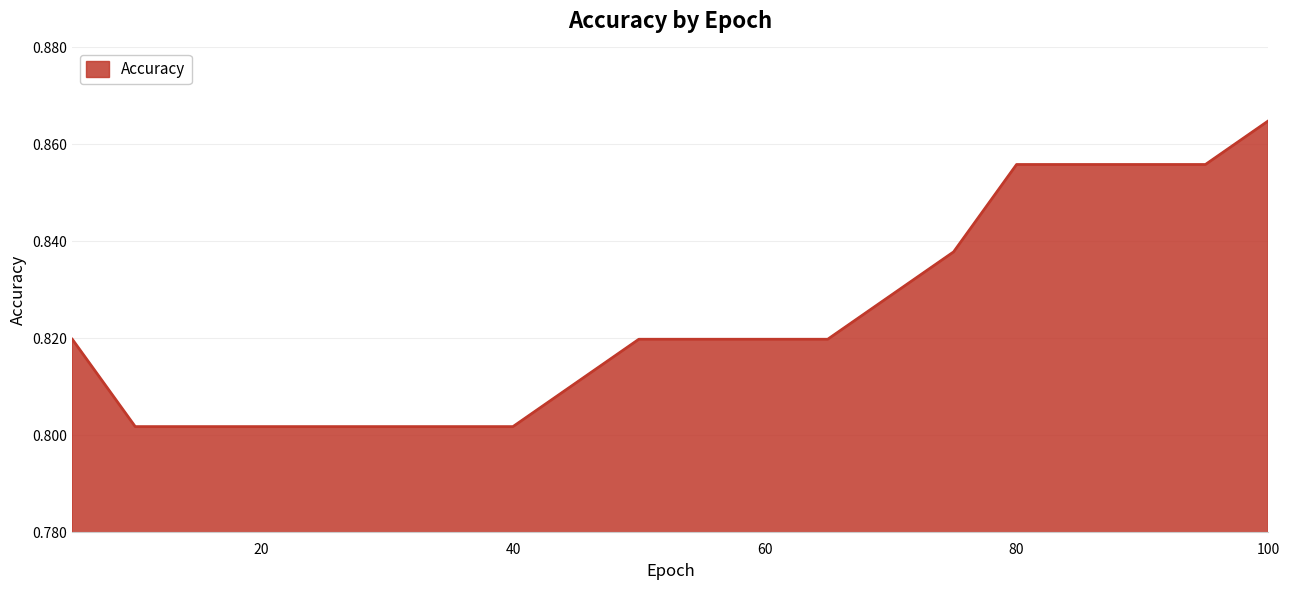

True or false: there are more than 1 points higher than both neighbors.

False